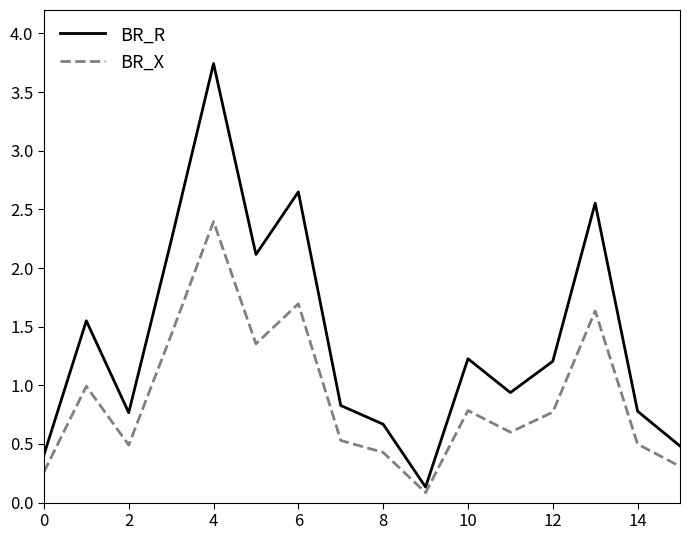

Which series has the largest range (max minus min)?

BR_R